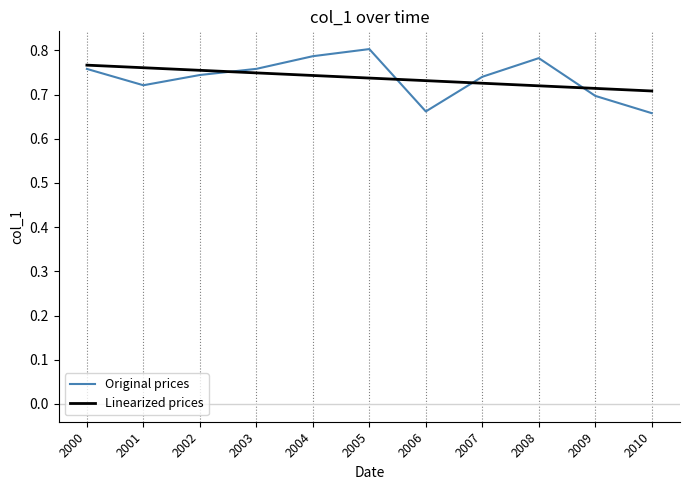

Is the value of Linearized prices at 2005 greater than the value of Original prices at 2008?

No